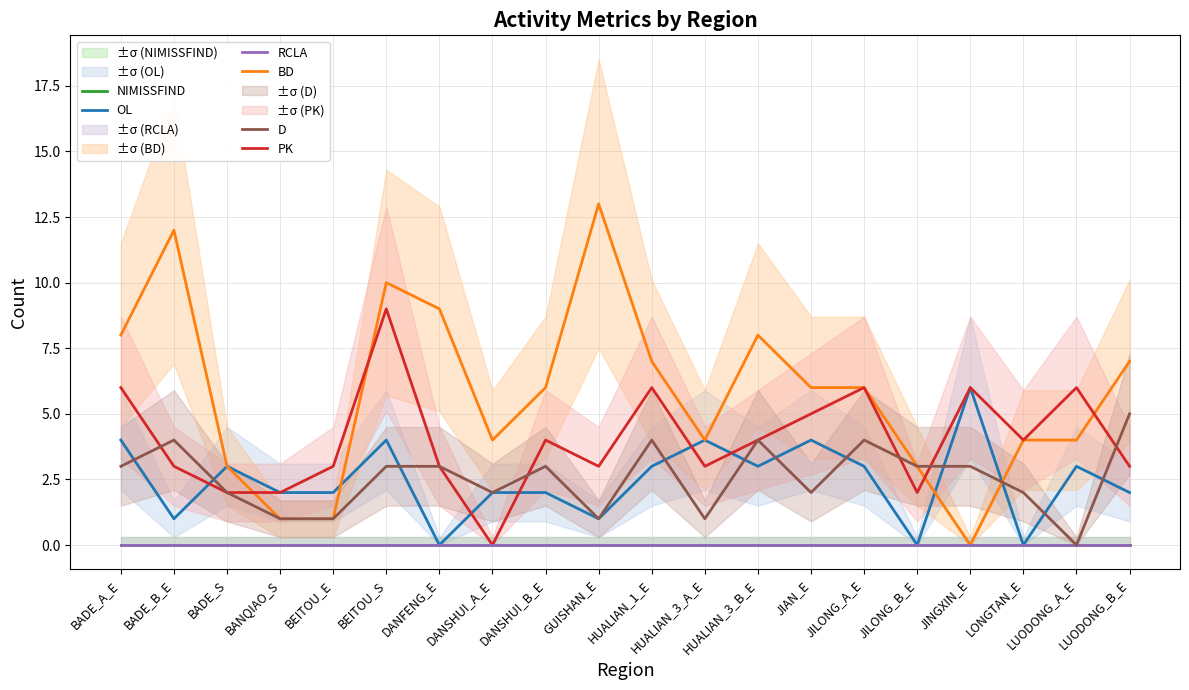

Which series has the largest total across all categories?

BD